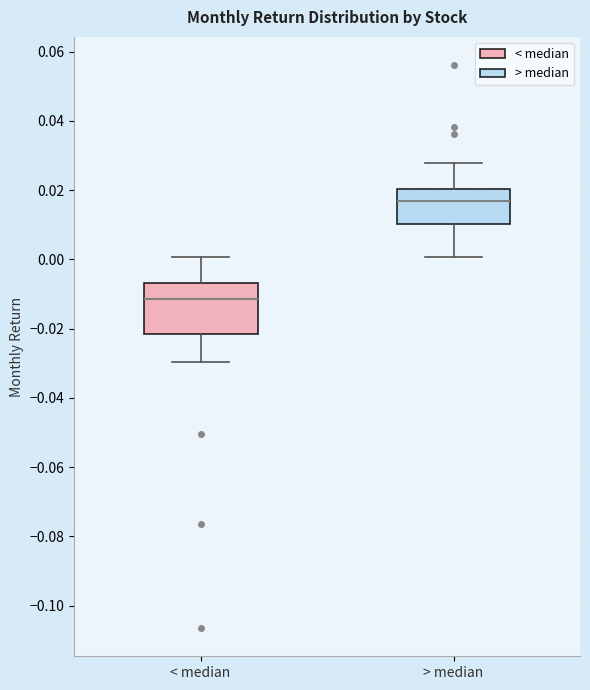

Reading left to right, transcribe this box plot: for each box, give where its median line is, the range the box spans, and where its two whiskers end, as read against the y-axis. The values are not printed on the chart, so give them approximately, as read against the axis.

< median: median -0.012, box -0.022 to -0.006, whiskers -0.030 to 0.000
> median: median 0.016, box 0.010 to 0.020, whiskers 0.000 to 0.028